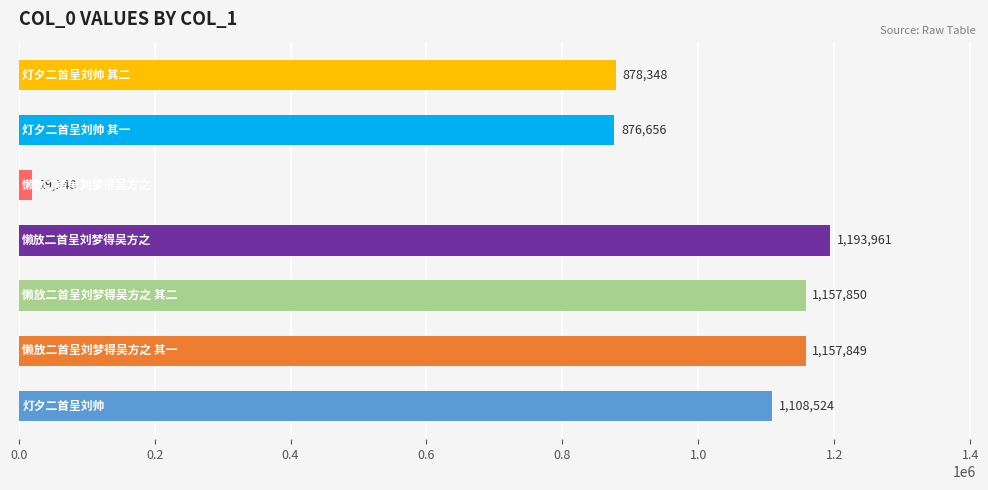

Does the chart contain stacked bars?

No